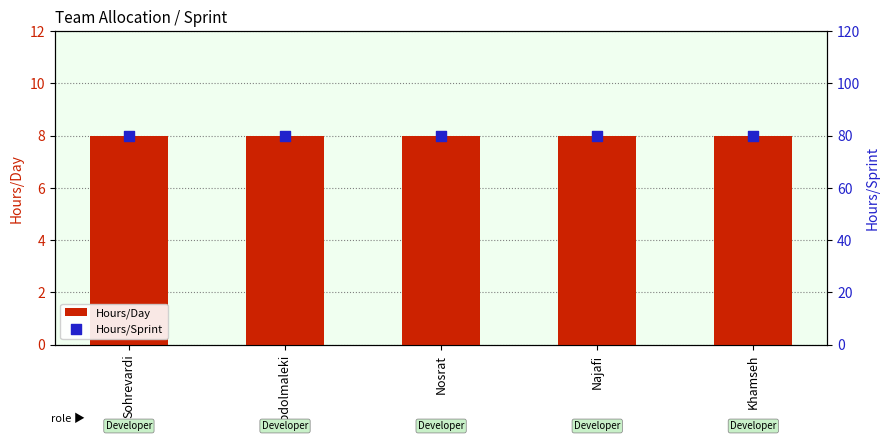

At which category is the sum across all series the highest?

Sohrevardi